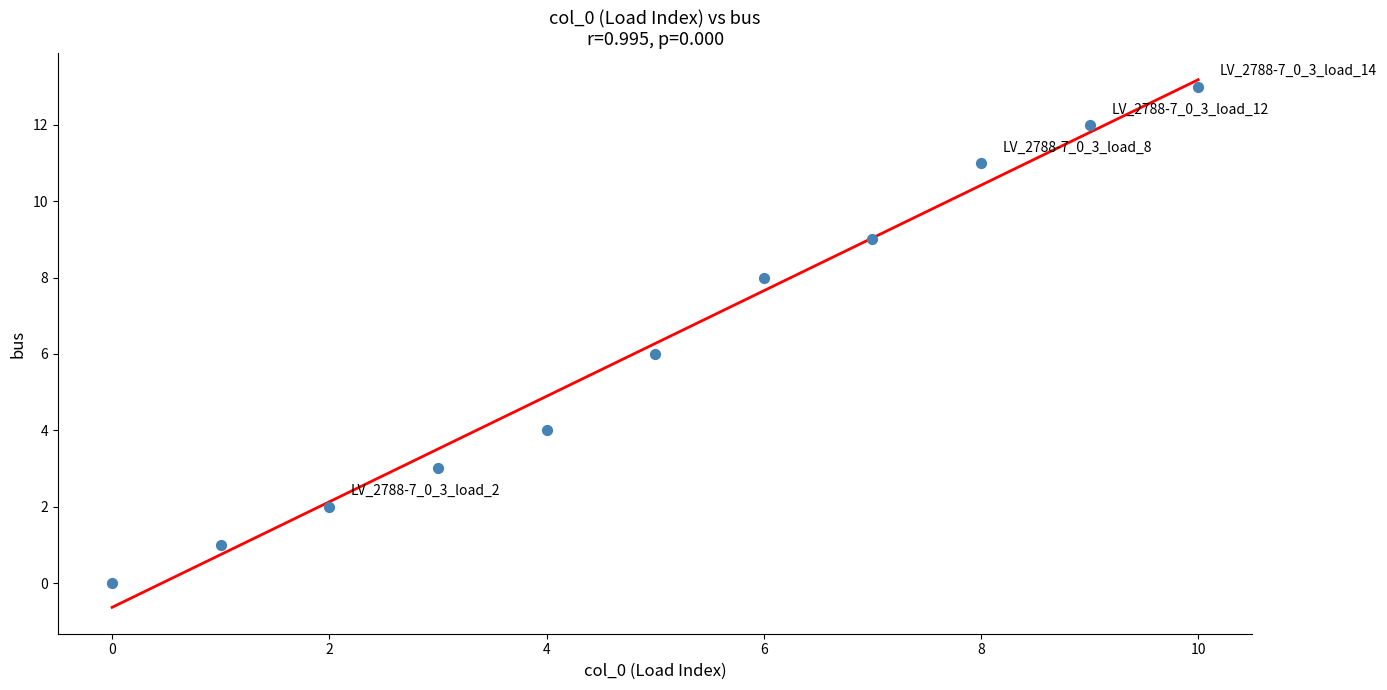

What is the range of Y values (max minus min)?

13